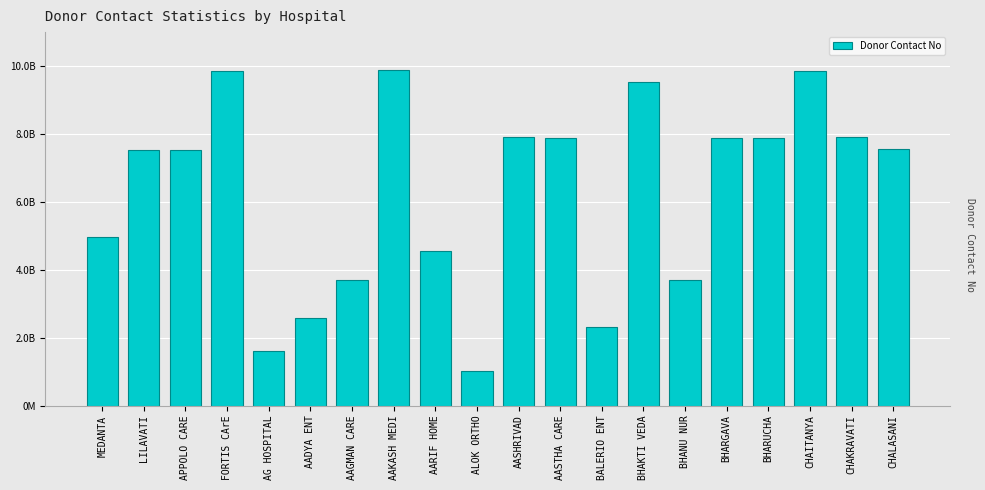

List the labels in order of value, smallest first.

ALOK ORTHO, AG HOSPITAL, BALERIO ENT, AADYA ENT, AAGMAN CARE, BHANU NUR, AARIF HOME, MEDANTA, LILAVATI, APPOLO CARE, CHALASANI, AASTHA CARE, BHARUCHA, BHARGAVA, AASHRIVAD, CHAKRAVATI, BHAKTI VEDA, FORTIS CArE, CHAITANYA, AAKASH MEDI